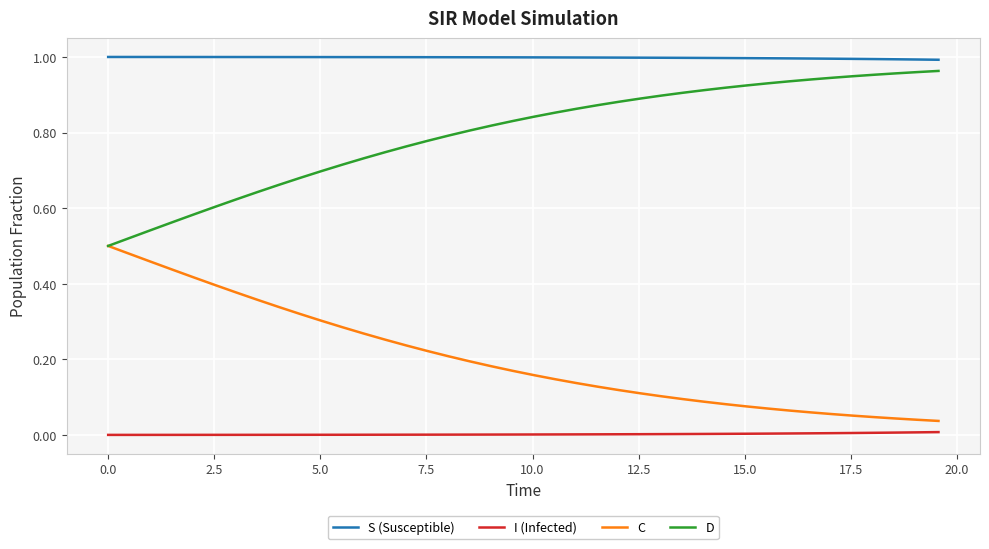

List the series in order of their overall mean, highest first.

S (Susceptible), D, C, I (Infected)